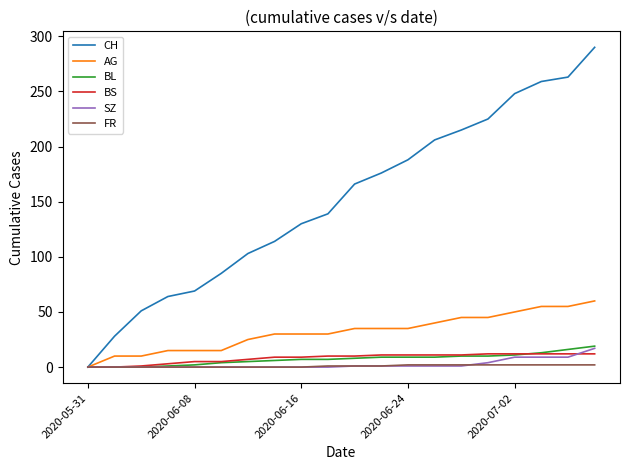

What is the difference between the maximum and minimum values in the CH series?

290